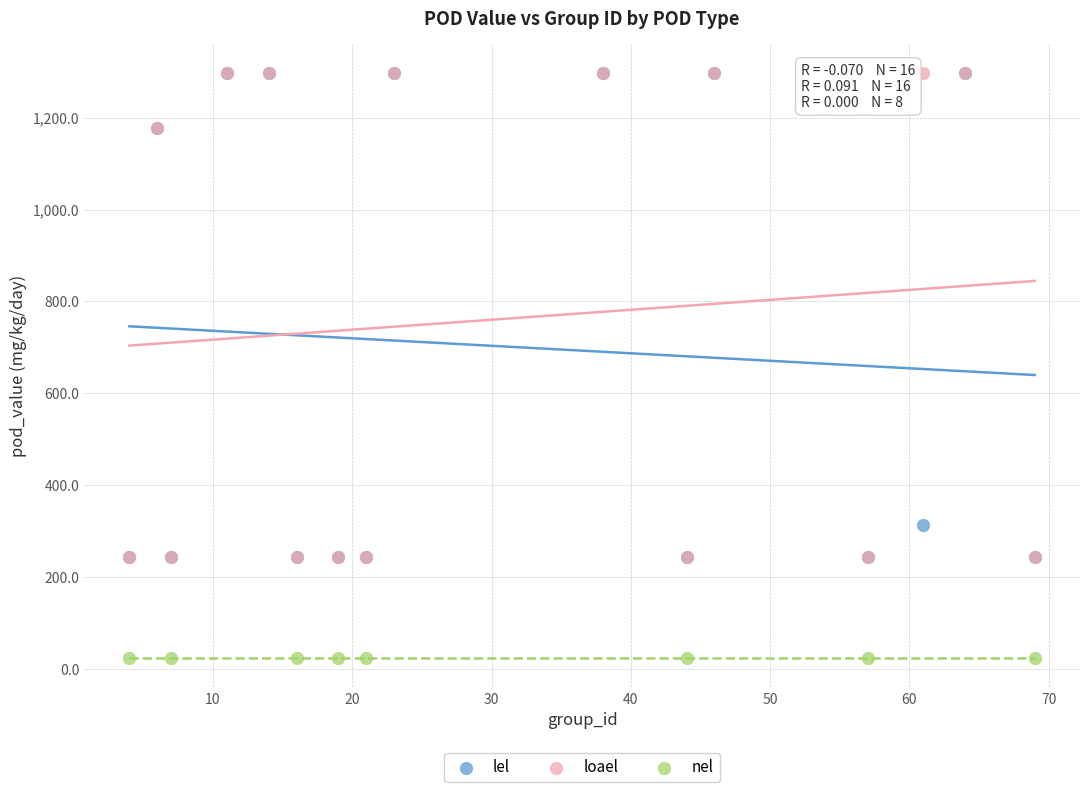

Which series reaches the minimum Y coordinate?

nel